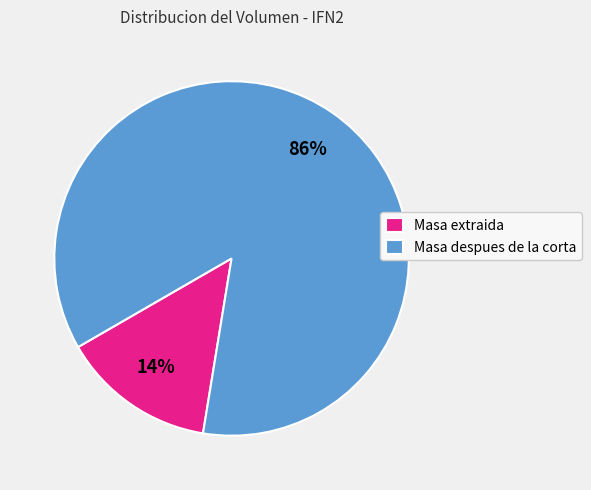

What percentage is the Masa despues de la corta slice, to the nearest percent?

86%